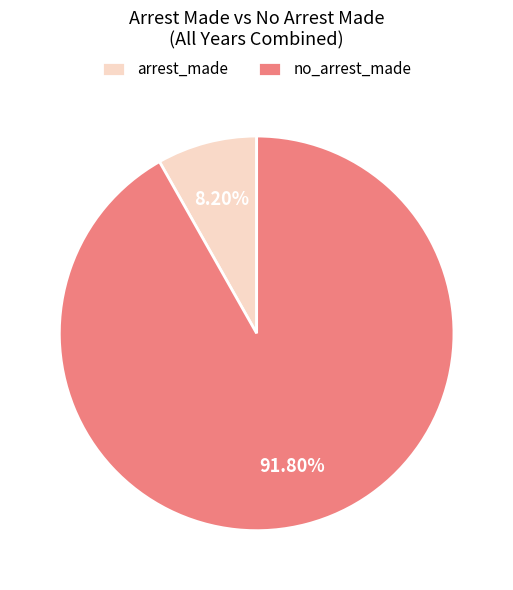

How many slices are in this pie chart?

2